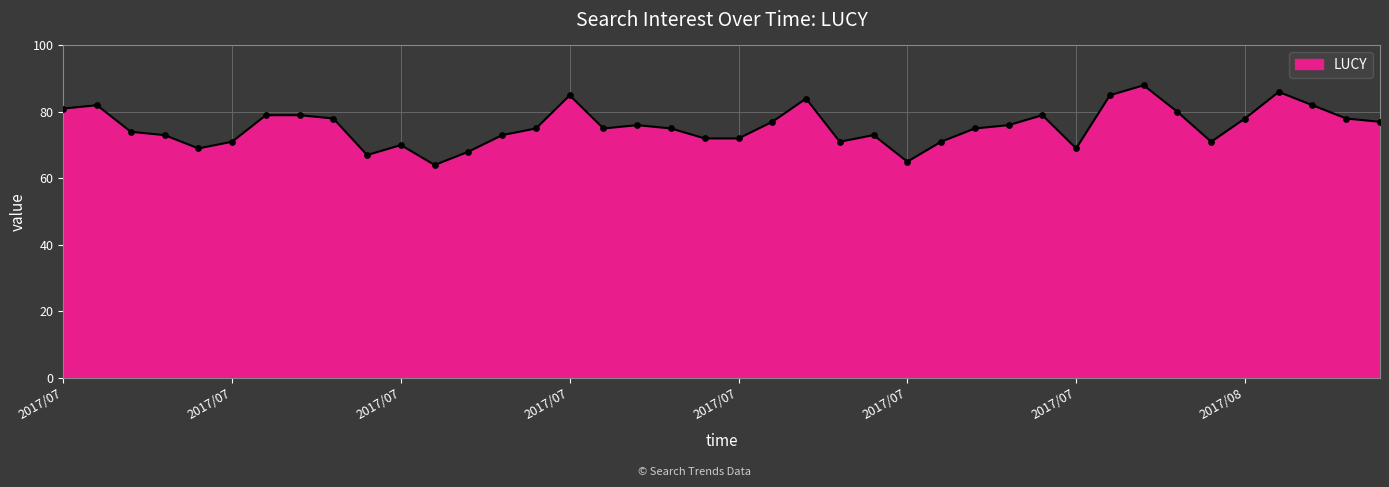

What is the difference between the maximum and minimum values?

24